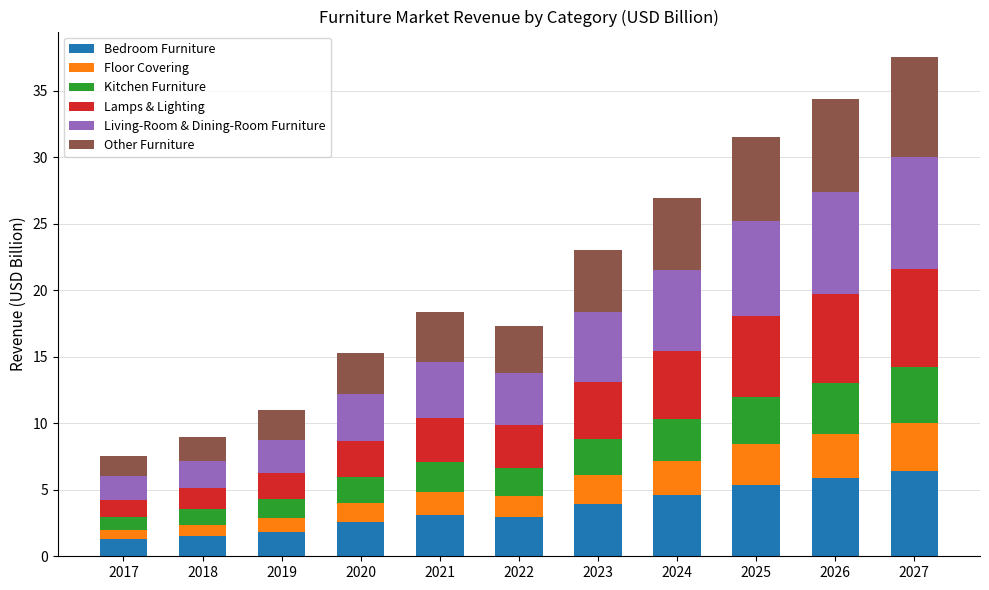

What is the average value of the Bedroom Furniture series?

3.6